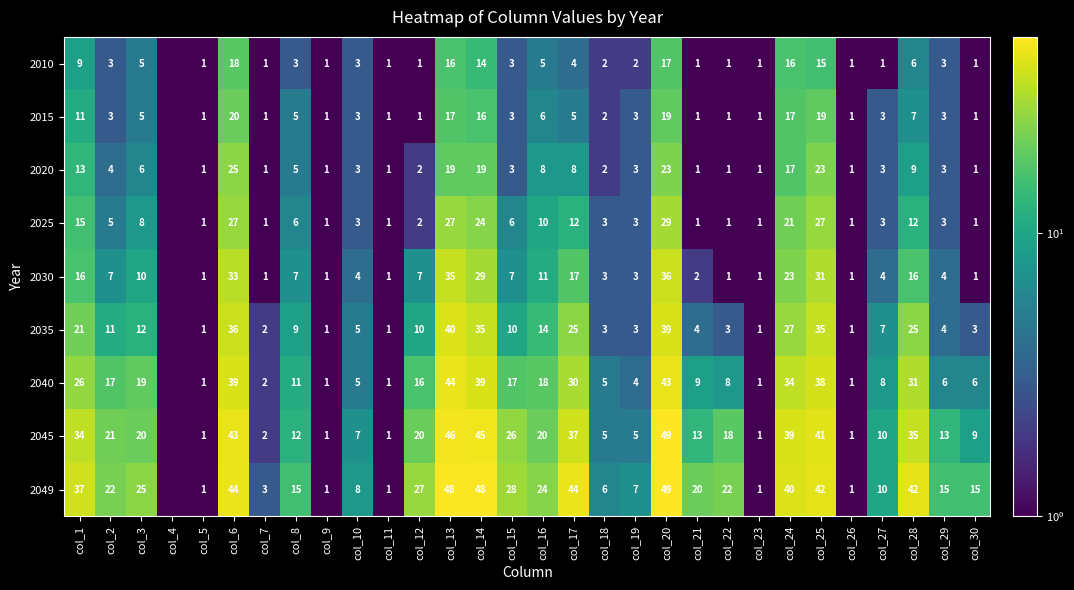

What is the difference between the 2035 values at col_16 and col_27?

7.0